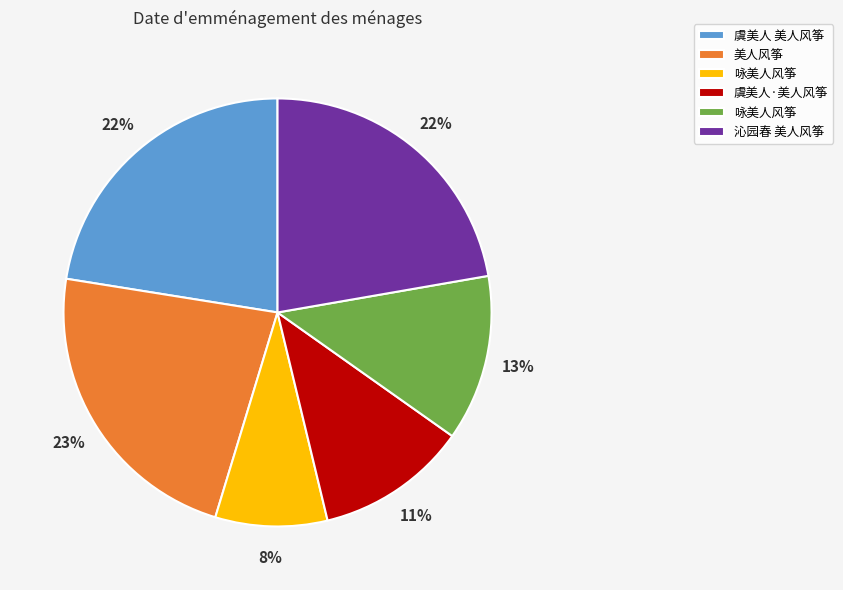

To the nearest percent, what is the average slice percentage?

17%